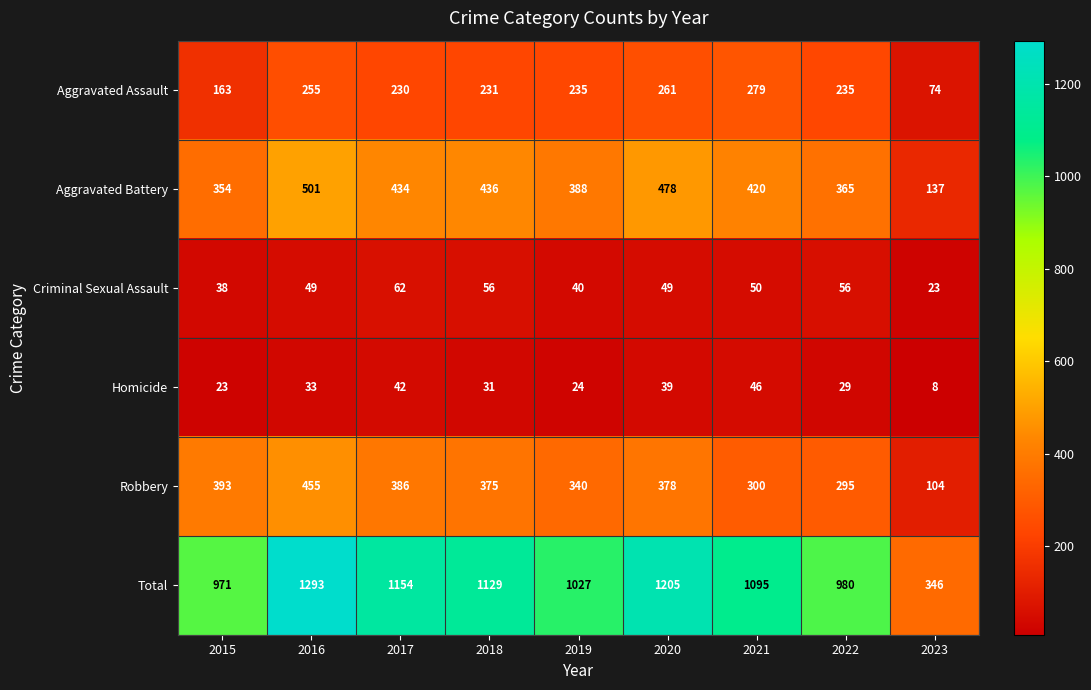

The value of Robbery at 2016 is 107. True or false?

False